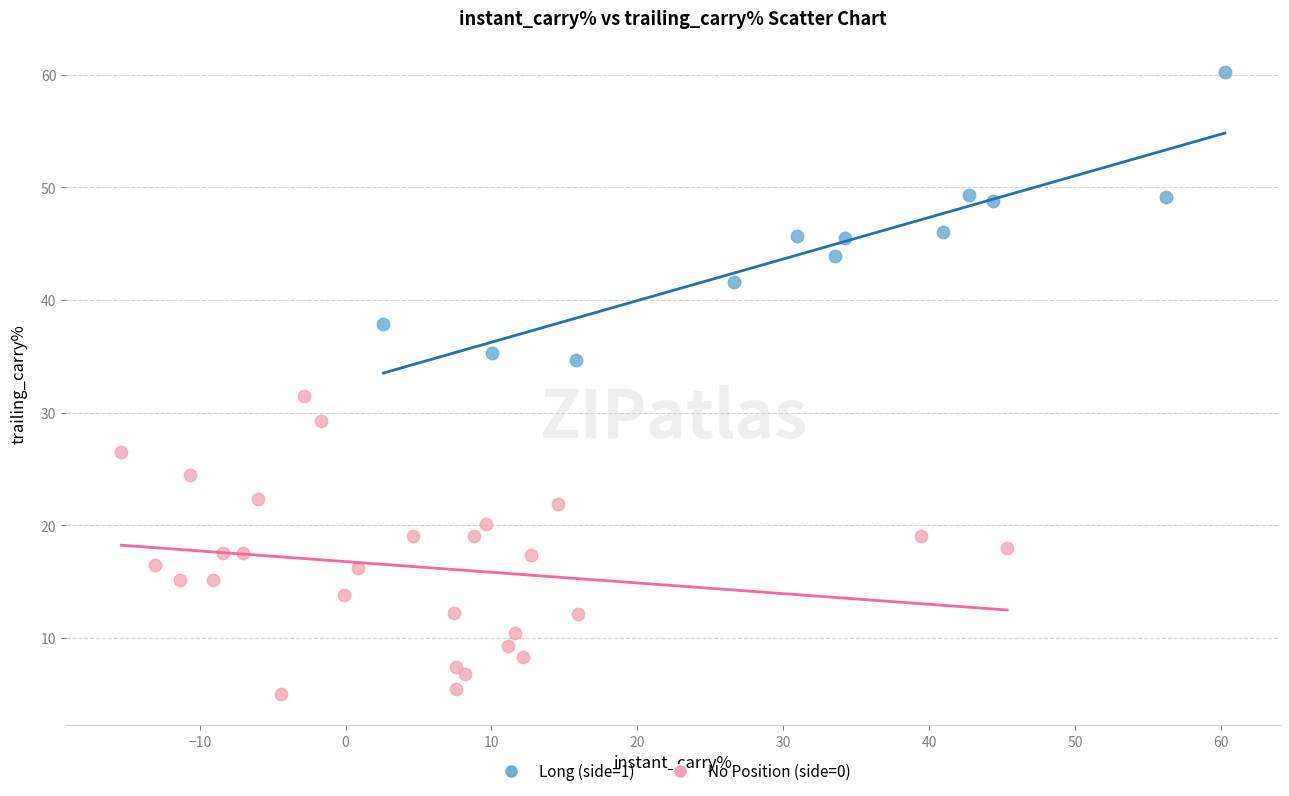

Which series reaches the minimum Y coordinate?

No Position (side=0)